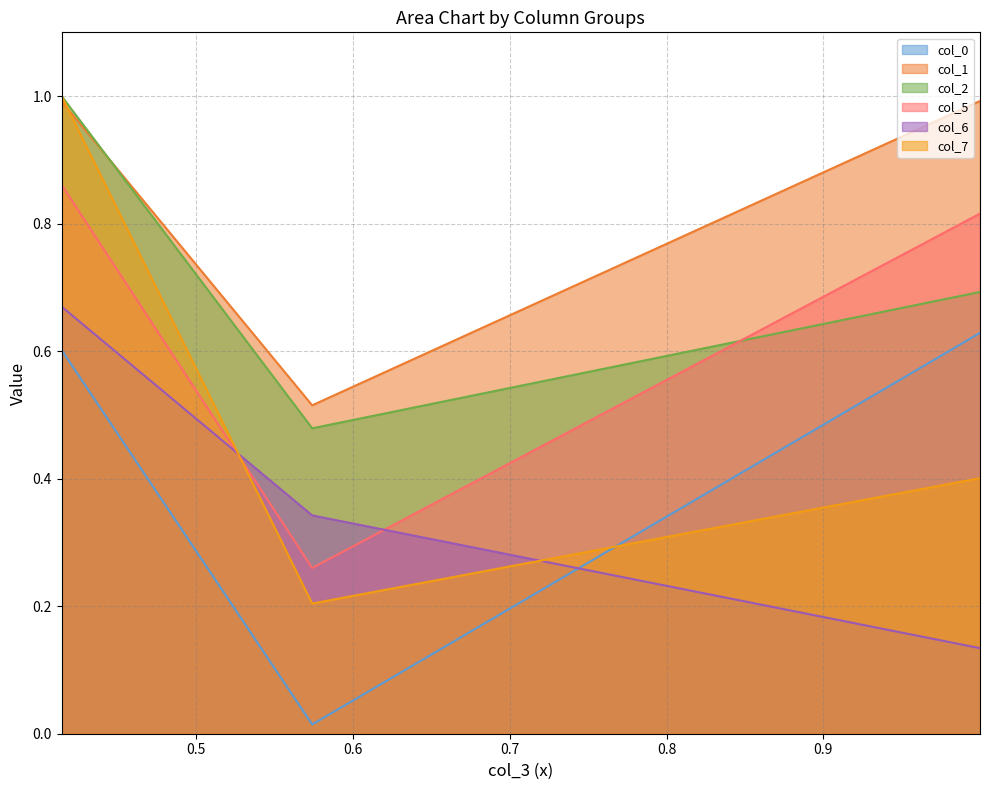

At which label does col_5 reach its minimum?

0.5738459083140464